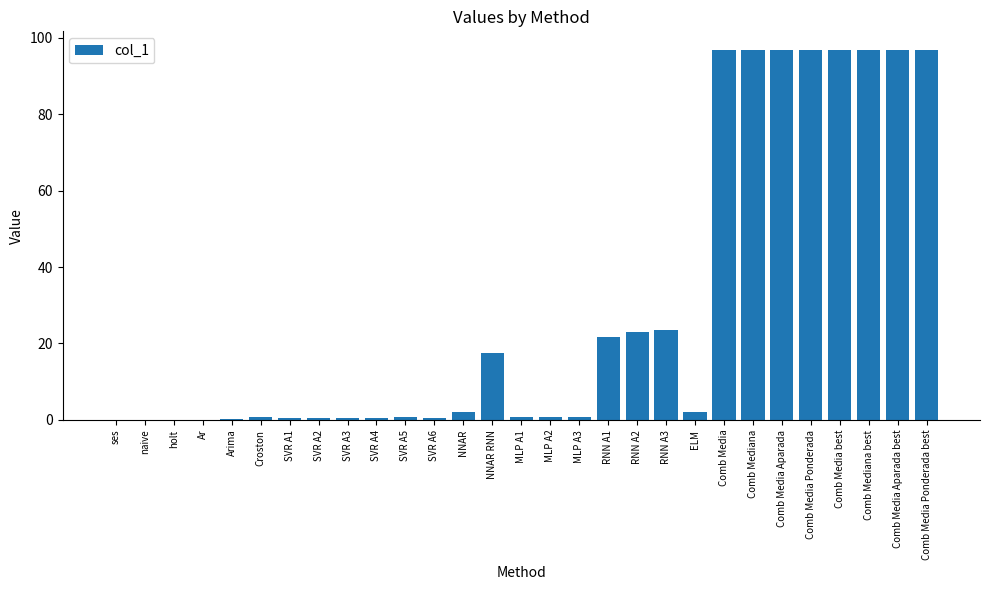

What is the change in value from naive to SVR A3?

+0.6